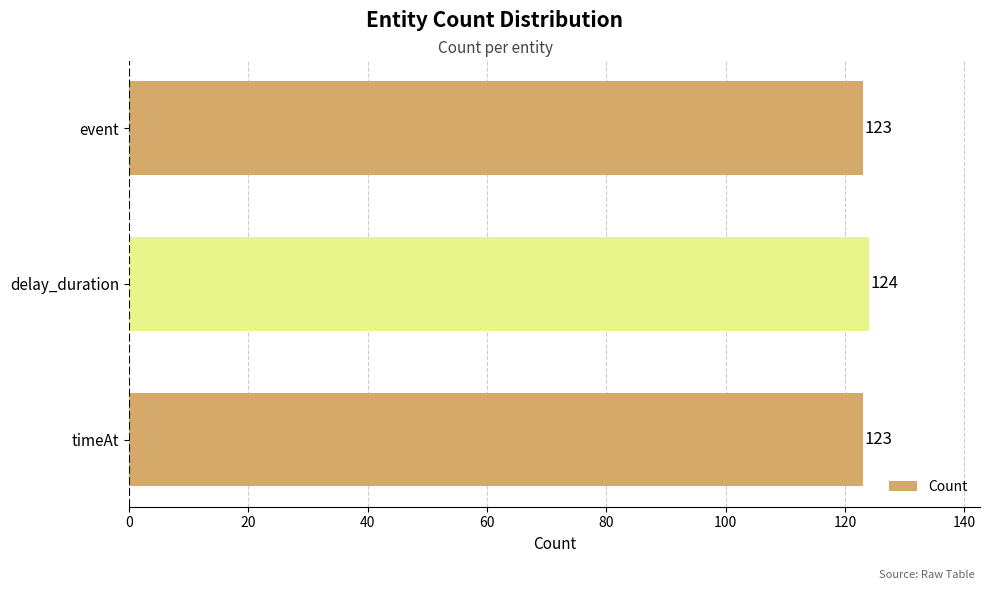

How many bars are there in total?

3